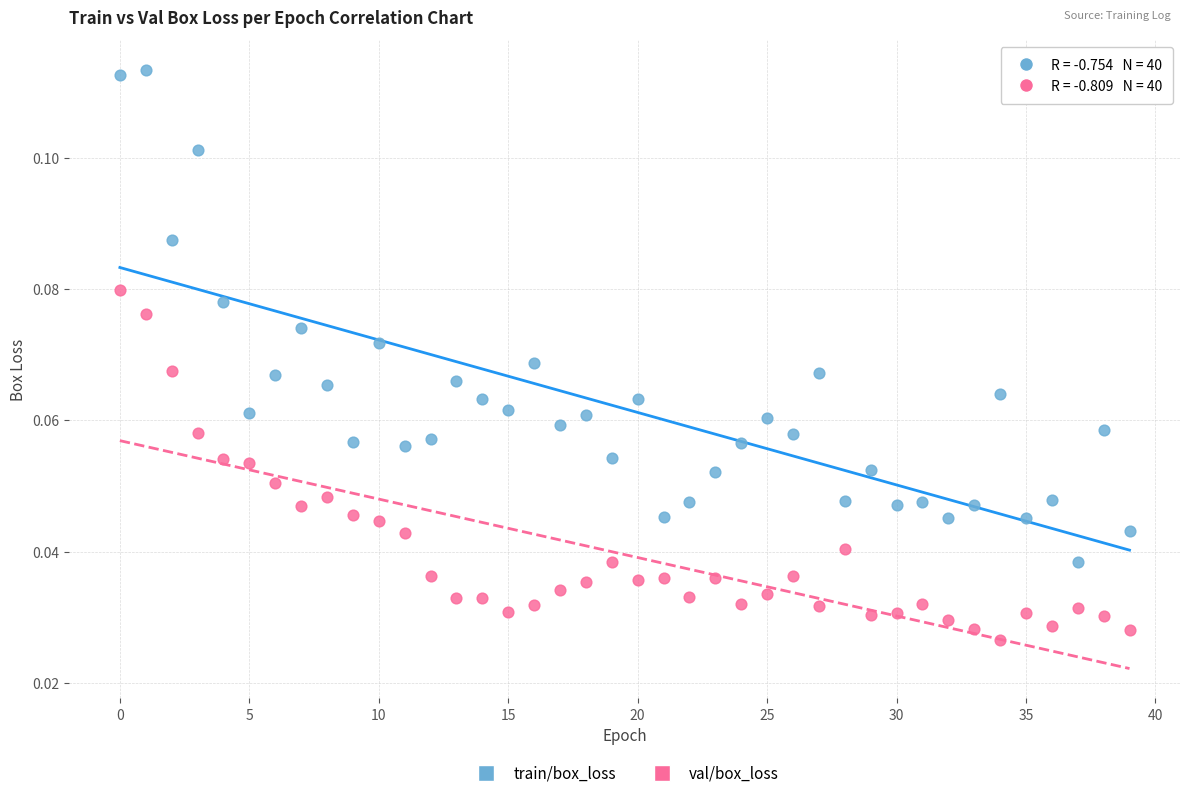

Which series reaches the maximum Y coordinate?

train/box_loss